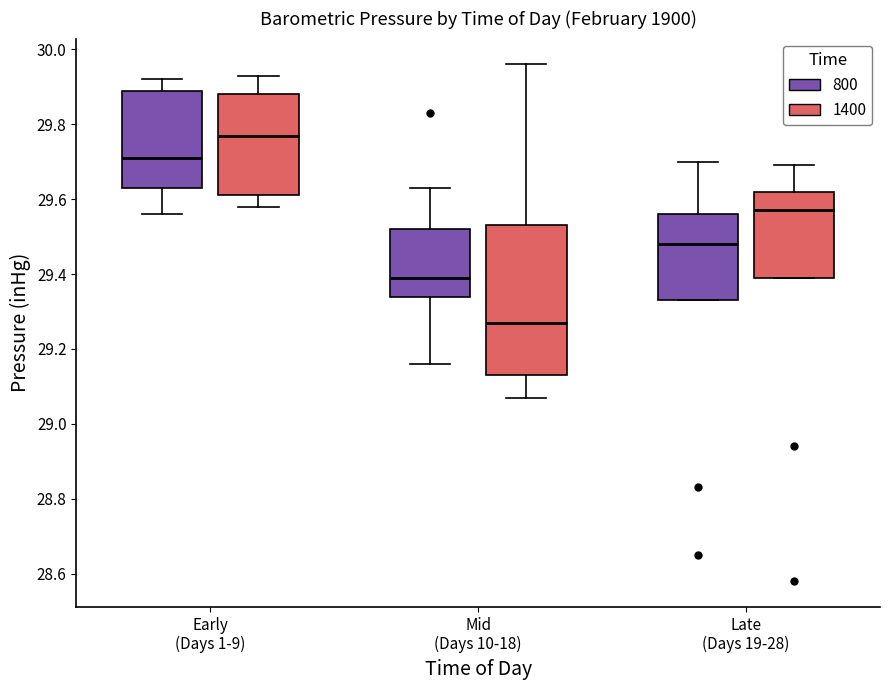

Reading left to right, transcribe this box plot: for each box, give where its median line is, the range the box spans, and where its two whiskers end, as read against the y-axis. The values are not printed on the chart, so give them approximately, as read against the axis.

Early (Days 1-9) (800): median 29.72, box 29.64 to 29.90, whiskers 29.56 to 29.92
Early (Days 1-9) (1400): median 29.78, box 29.62 to 29.88, whiskers 29.58 to 29.94
Mid (Days 10-18) (800): median 29.40, box 29.34 to 29.52, whiskers 29.16 to 29.64
Mid (Days 10-18) (1400): median 29.28, box 29.14 to 29.54, whiskers 29.08 to 29.96
Late (Days 19-28) (800): median 29.48, box 29.34 to 29.56, whiskers 29.34 to 29.70
Late (Days 19-28) (1400): median 29.58, box 29.40 to 29.62, whiskers 29.40 to 29.70